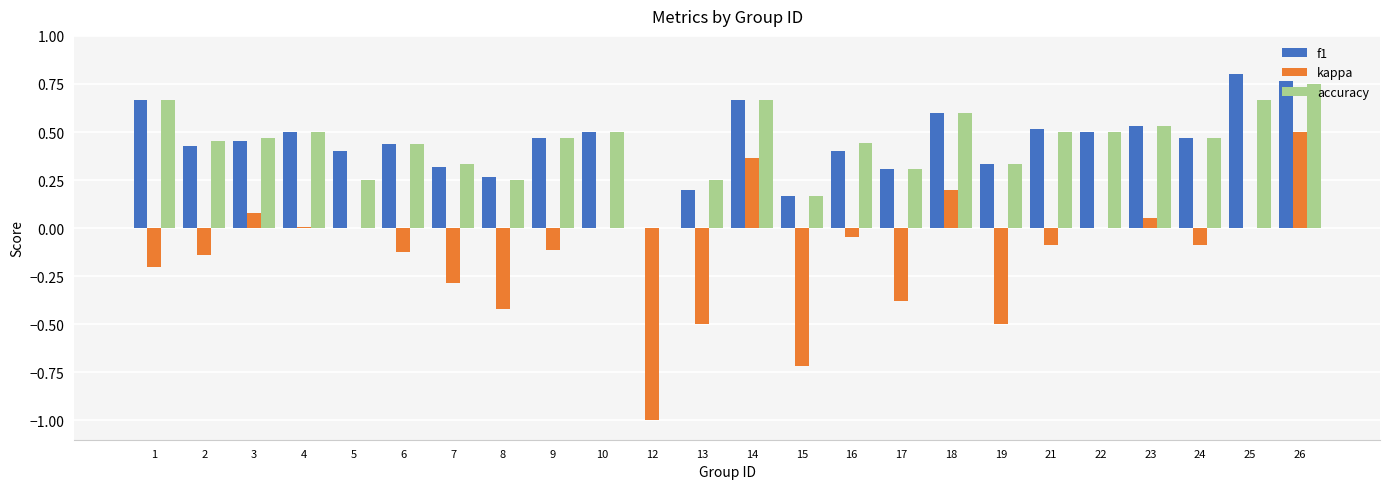

How many f1 values are between 0 and 1?

24